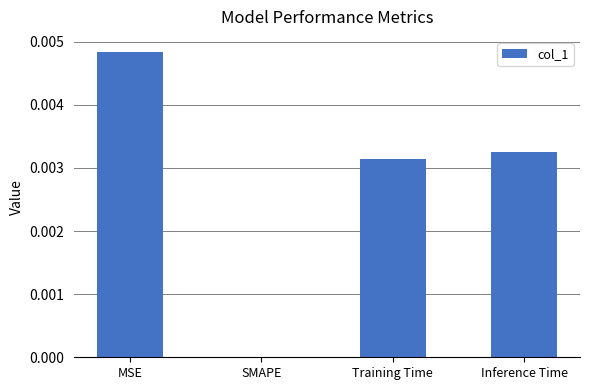

How many series are shown in this chart?

1